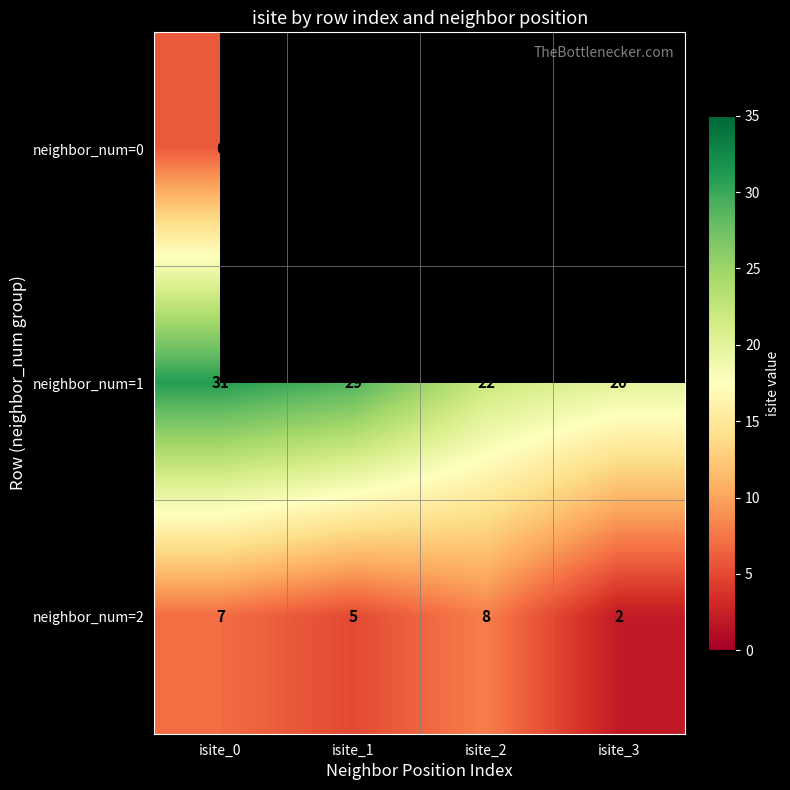

Is it true that neighbor_num=2 equals 4 at isite_3?

False